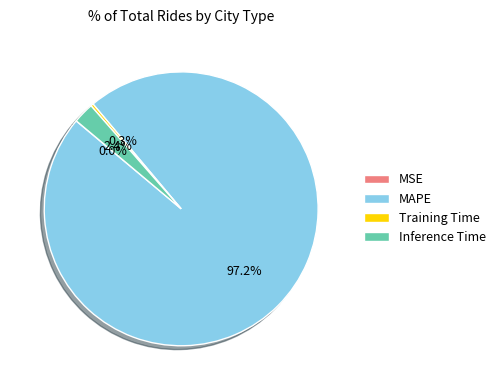

Which slice is the largest?

MAPE